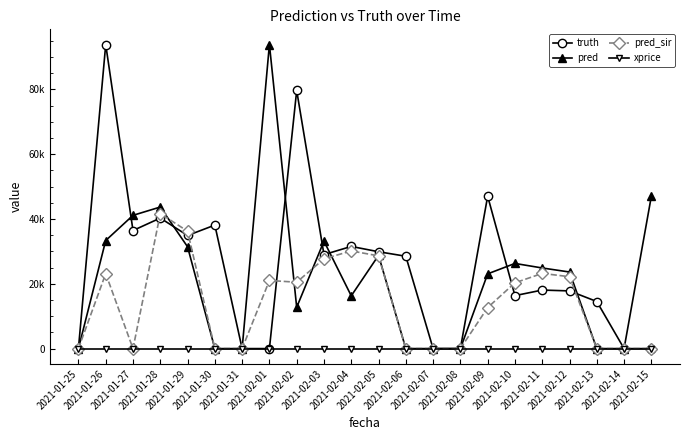

True or false: truth has more than 0 interior local peaks.

True